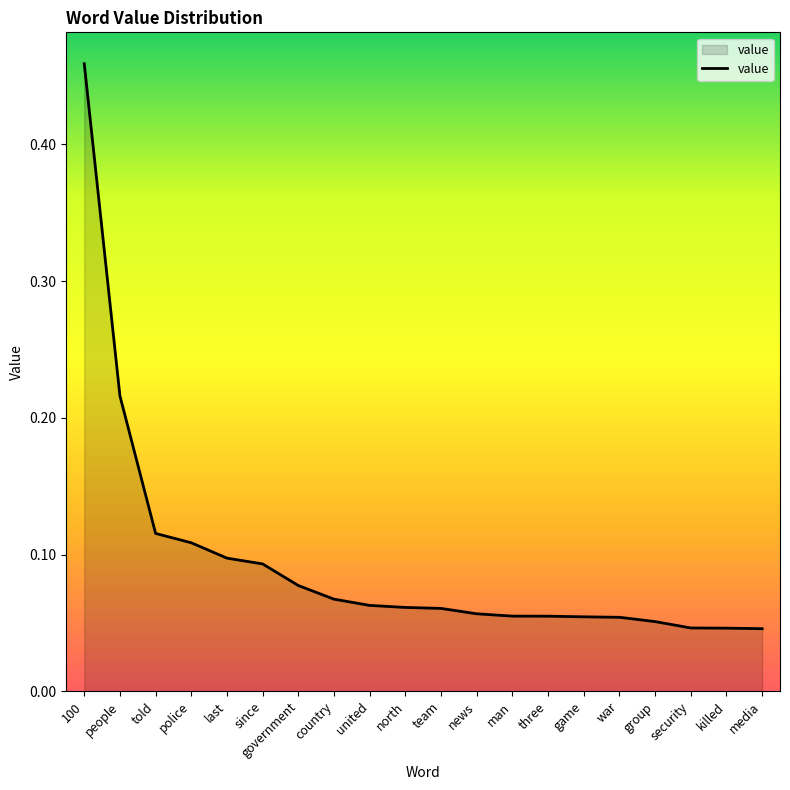

What position from the left is security?

18